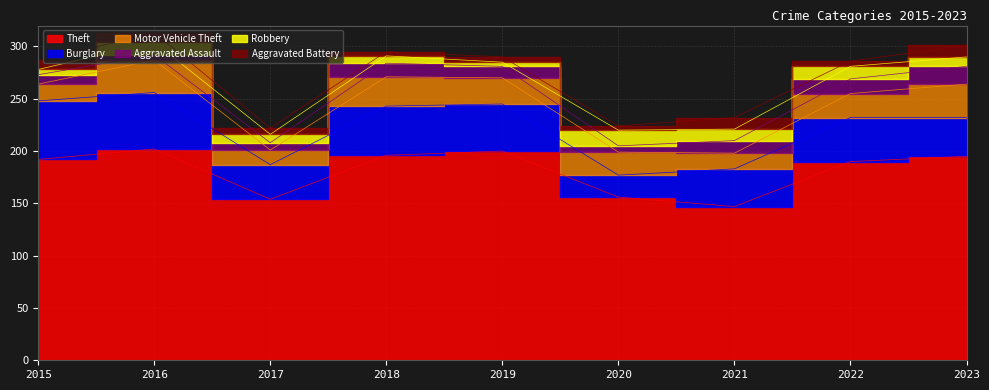

How many data points in Burglary are less than 42?

4